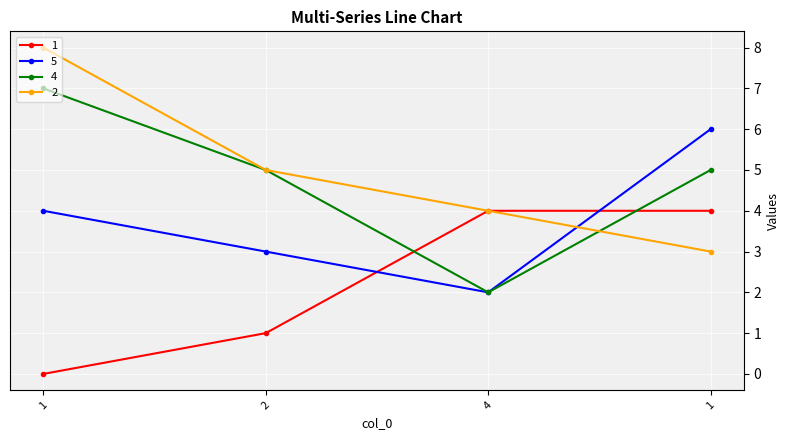

The 4 series shows 7 at 1. True or false?

True